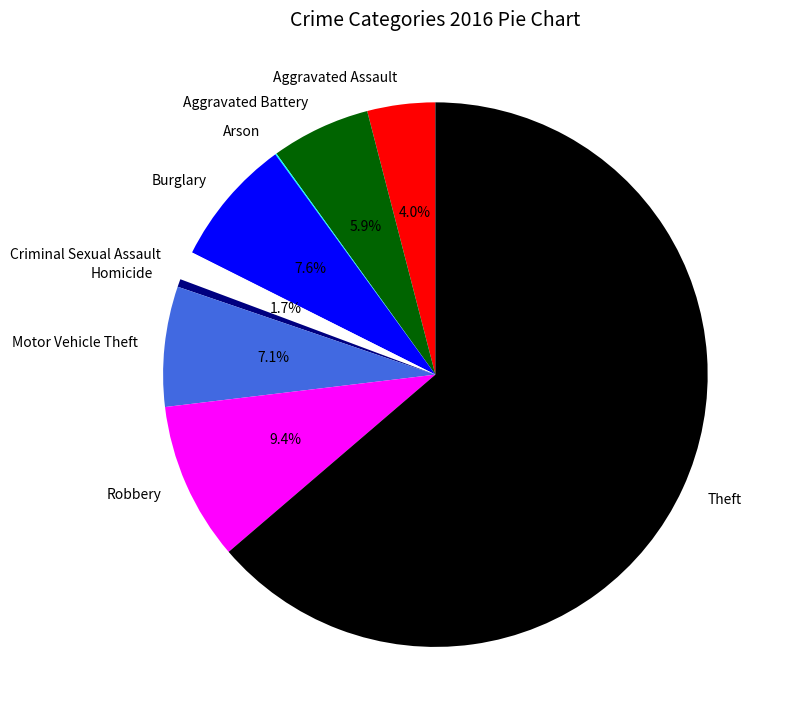

What percentage is the Robbery slice, to the nearest percent?

9%